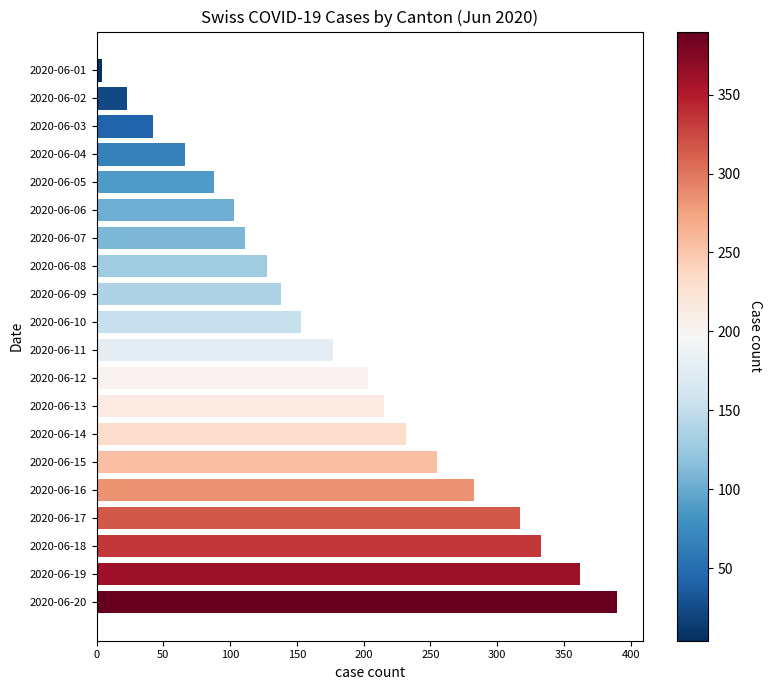

What is the difference between the second highest and second lowest values?

339